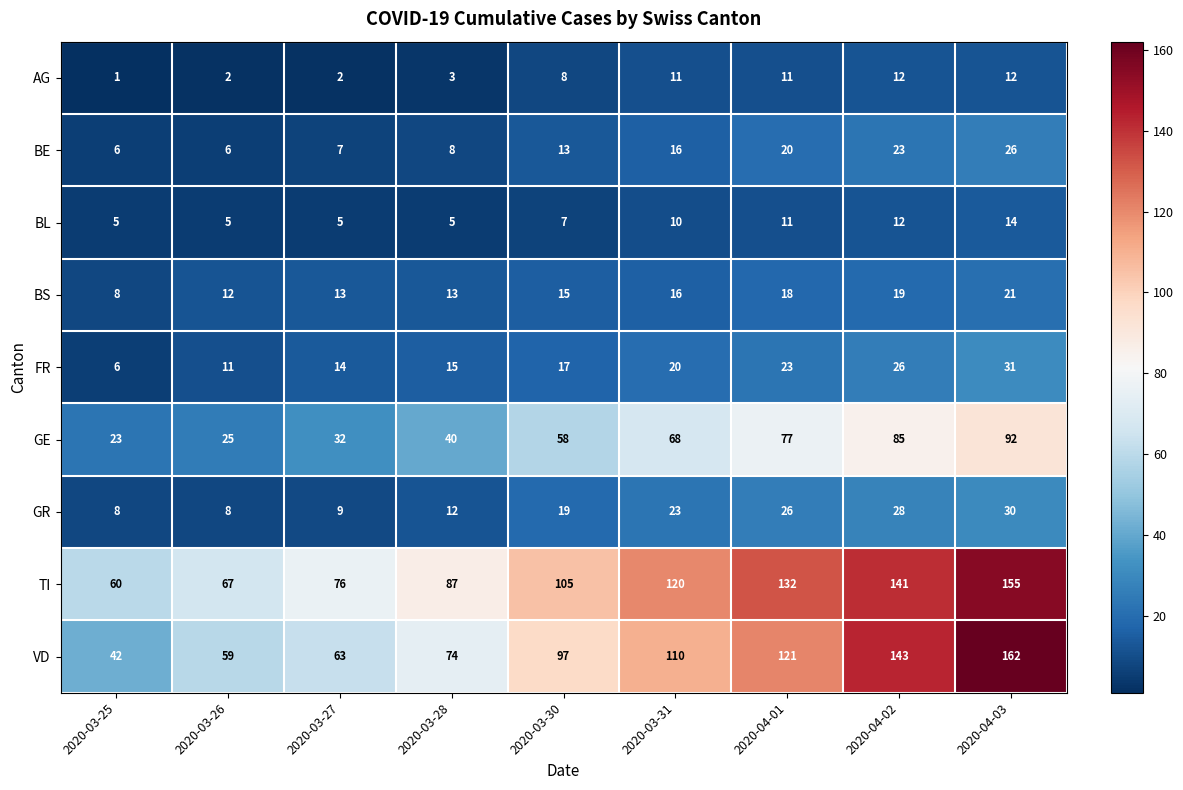

What is the difference between the maximum and second lowest values in the FR series?

20